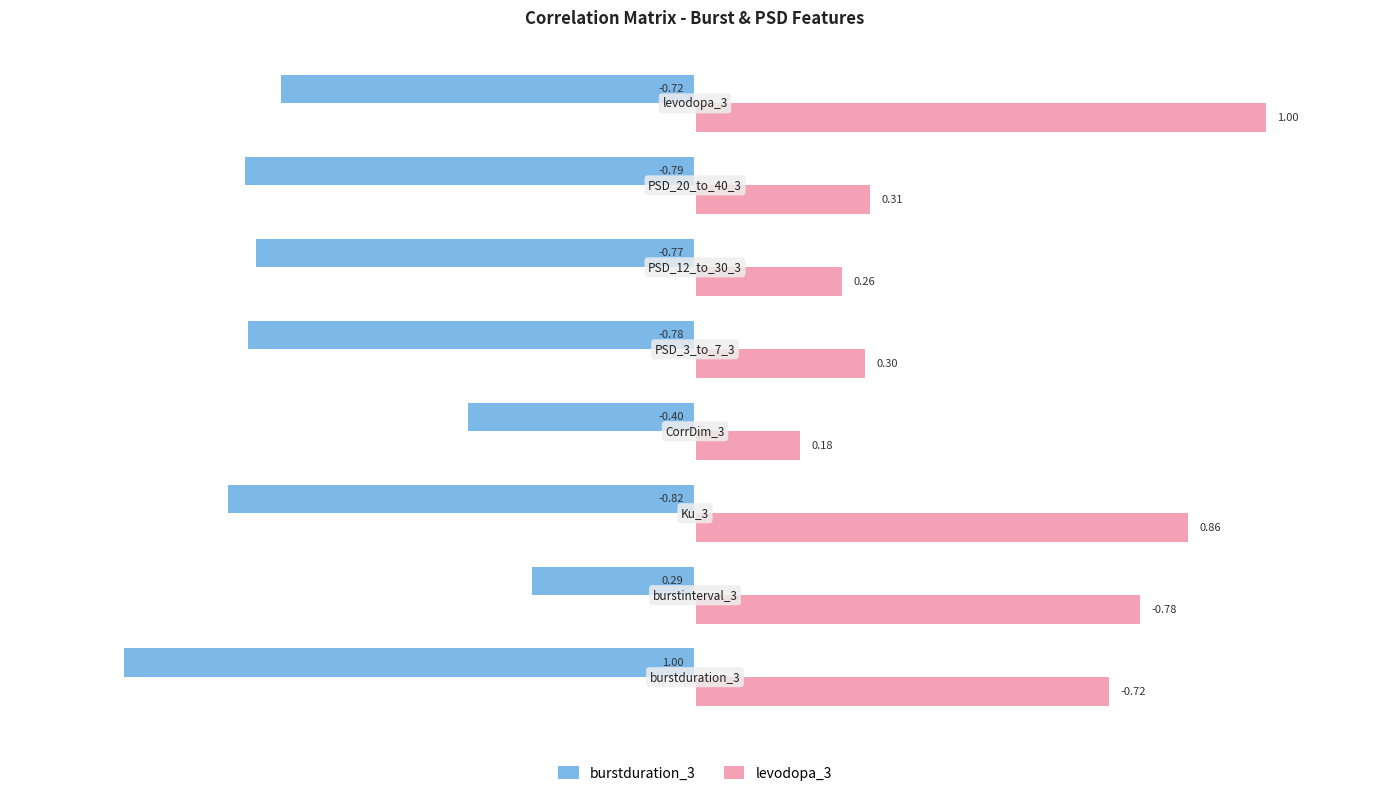

What are all the series names shown in the legend?

burstduration_3, levodopa_3